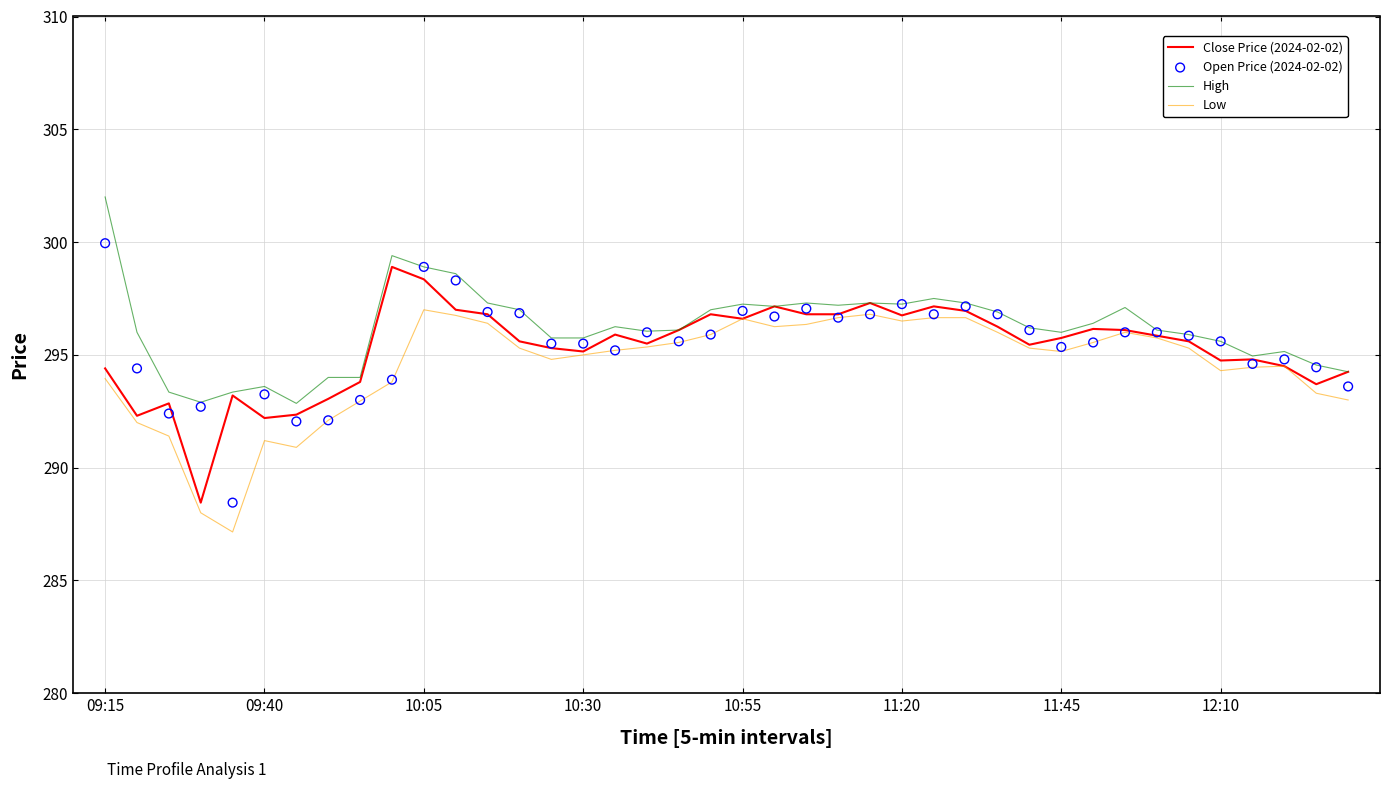

True or false: High has a value of 485.3 at 09:15.

False